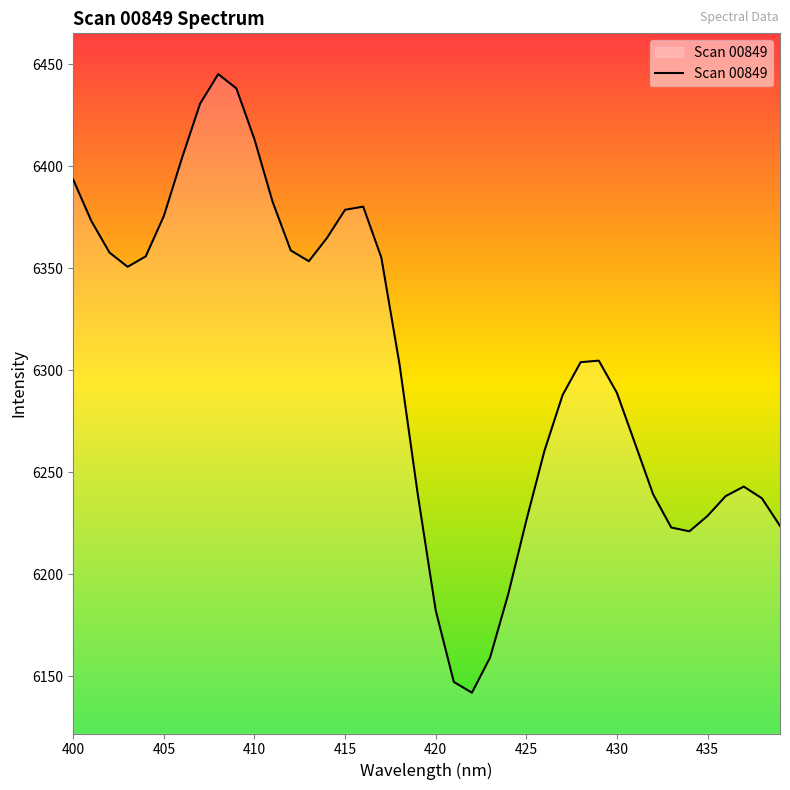

What is the difference between the maximum and minimum values?

303.2